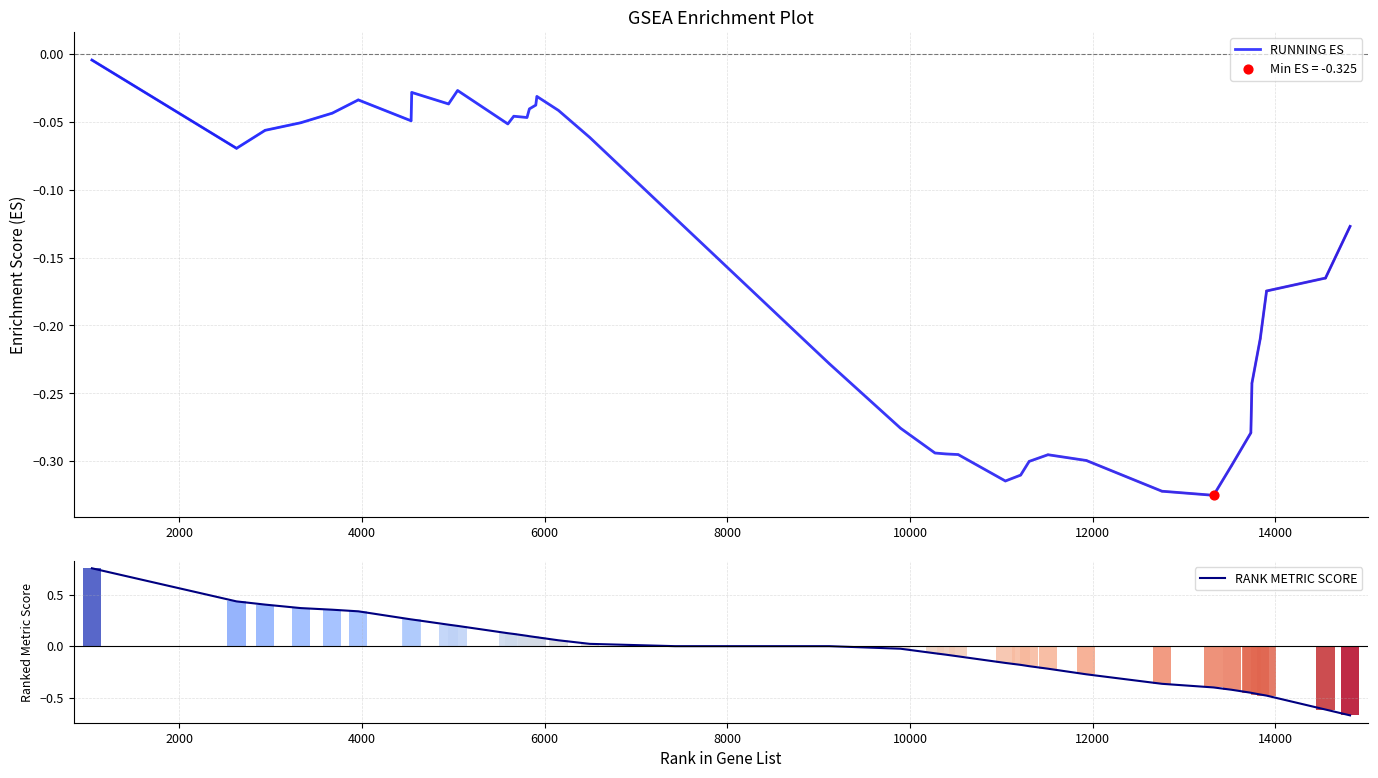

Which series has the largest Y range (max minus min)?

RANK METRIC SCORE